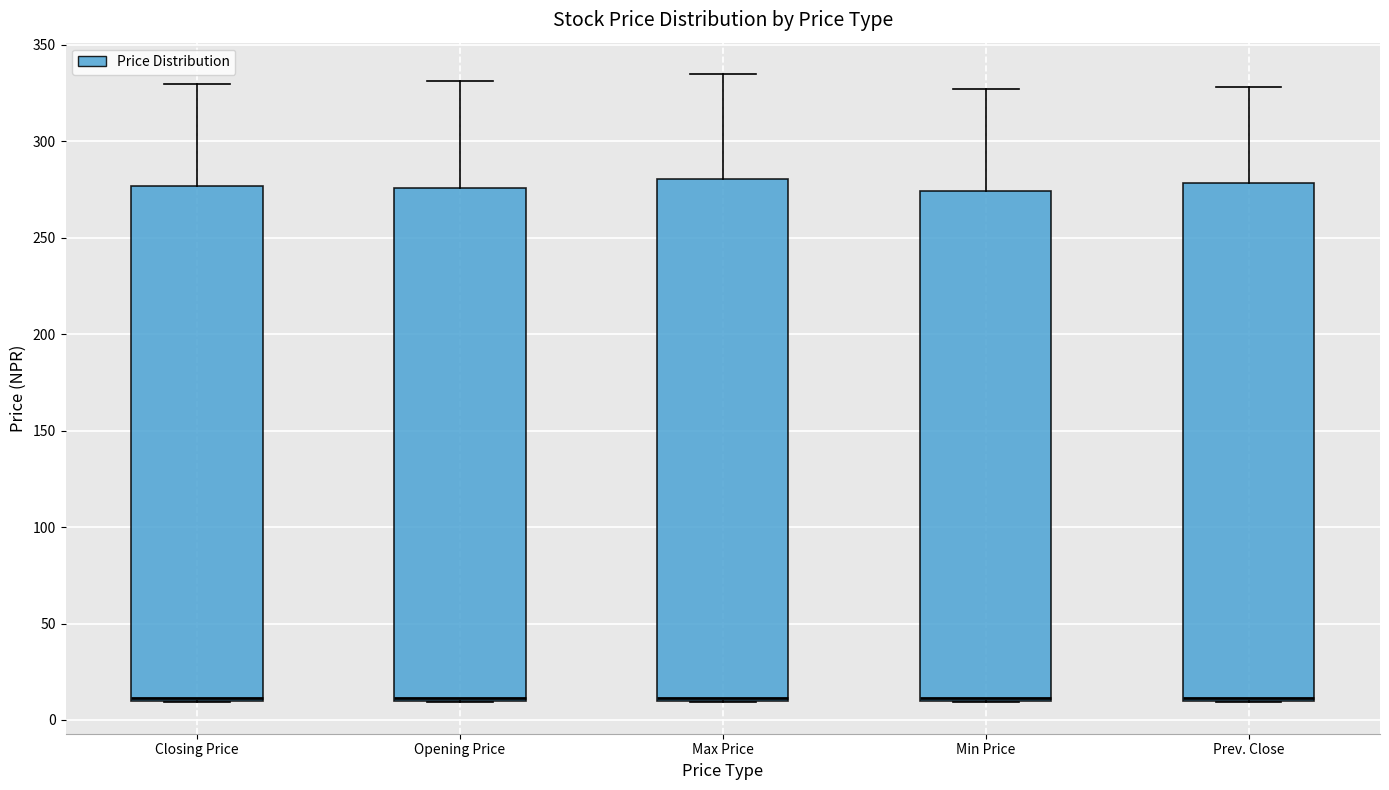

Reading left to right, read every box against the y-axis: the position of its median line, the range the box covers, and the ends of its whiskers. The values are not printed on the chart, so give them approximately, as read against the axis.

Closing Price: median 10 (just above the box's lower edge), box 10 to 275, whiskers 10 to 330
Opening Price: median 10 (just above the box's lower edge), box 10 to 275, whiskers 10 to 330
Max Price: median 10 (just above the box's lower edge), box 10 to 280, whiskers 10 to 335
Min Price: median 10 (just above the box's lower edge), box 10 to 275, whiskers 10 to 325
Prev. Close: median 10 (just above the box's lower edge), box 10 to 280, whiskers 10 to 330